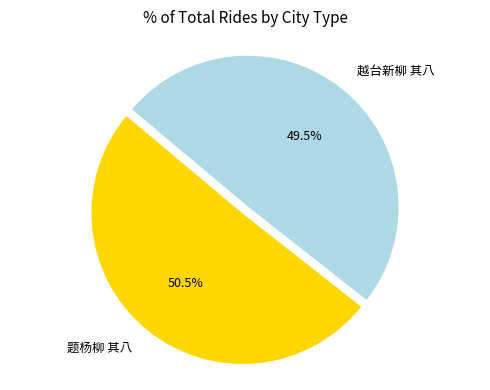

Combined, what portion of the pie is 题杨柳 其八 and 越台新柳 其八?

100.0%